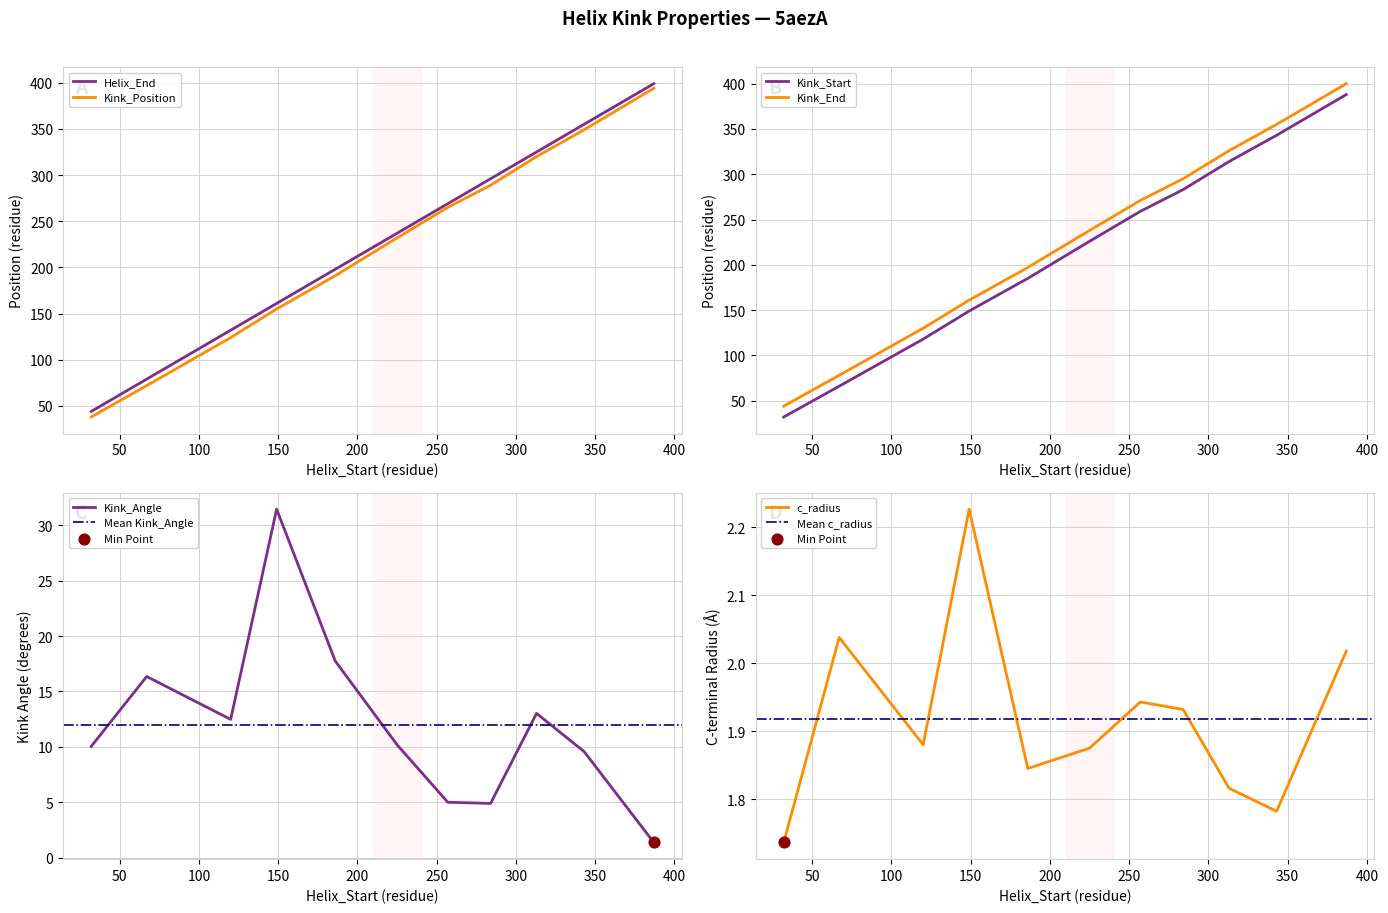

At which category is the sum across all series the highest?

387